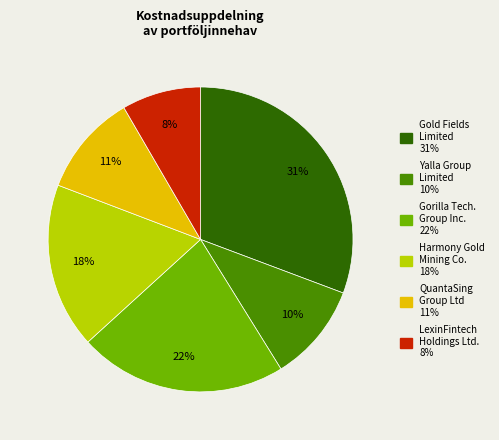

Is there a majority slice in this chart?

No